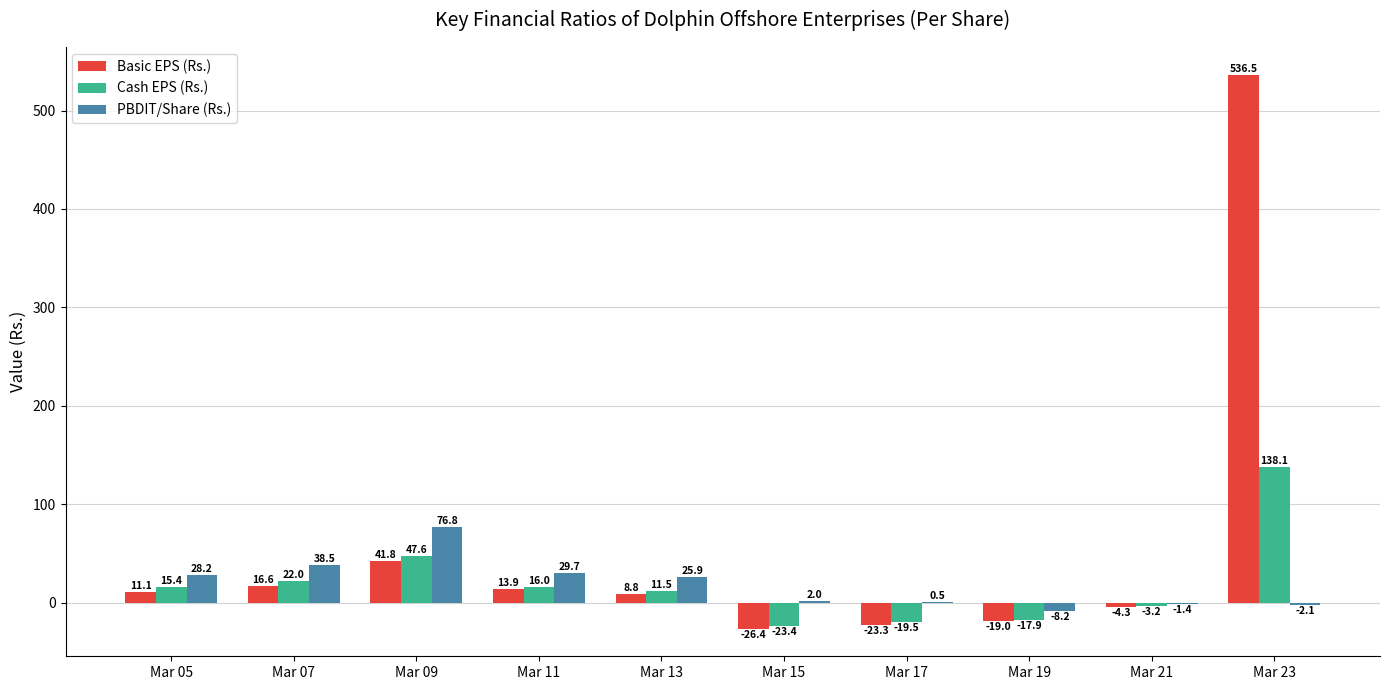

What is the spread (max minus min) of values at Mar 15?

28.4